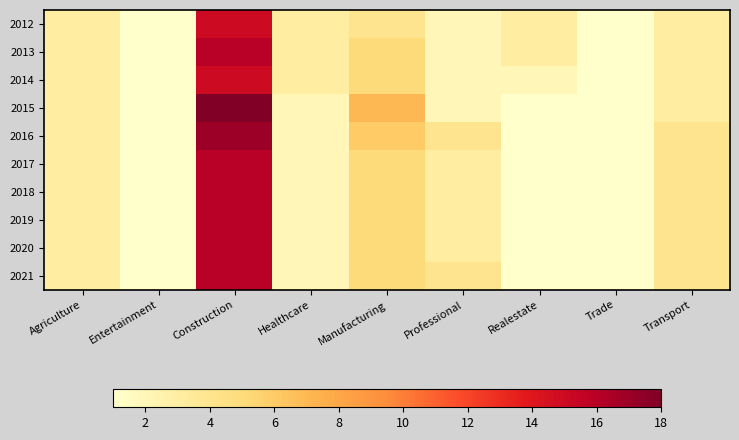

Which series has the largest total across all categories?

2016